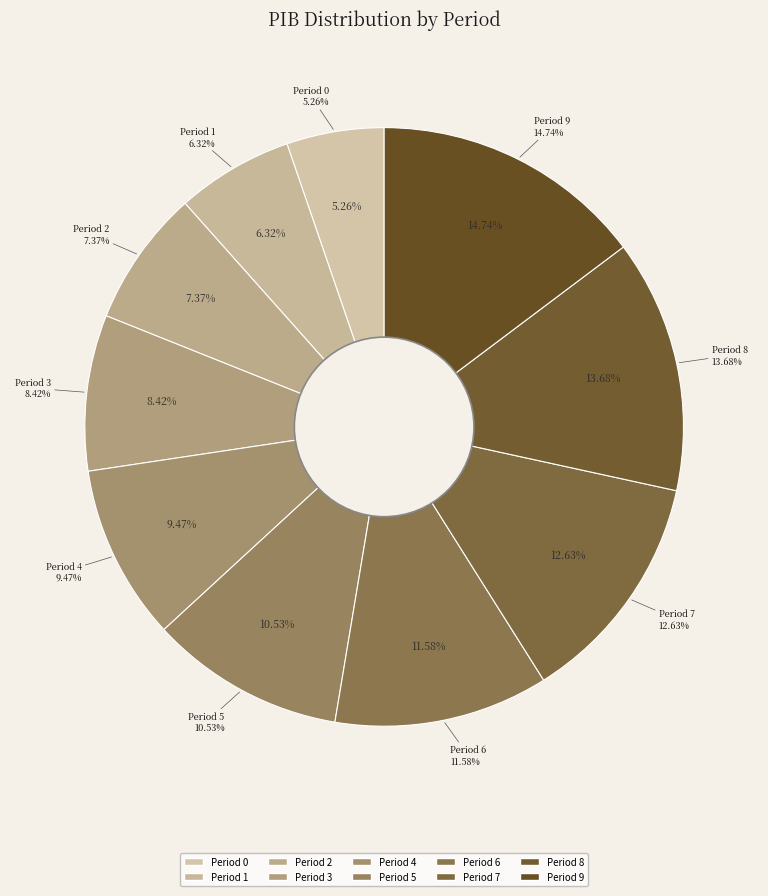

Approximately how many times larger is the value at 7 compared to 1?

2.0